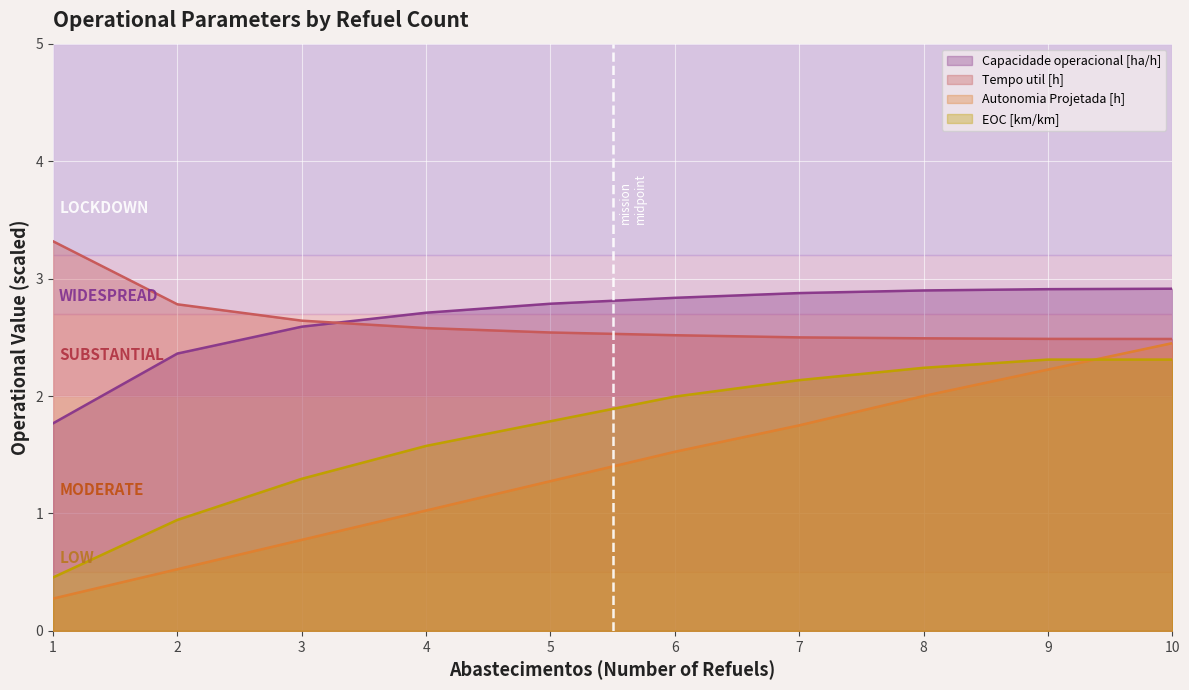

At 4, list the series in order from smallest to largest.

Autonomia Projetada [h], EOC [km/km], Tempo util [h], Capacidade operacional [ha/h]